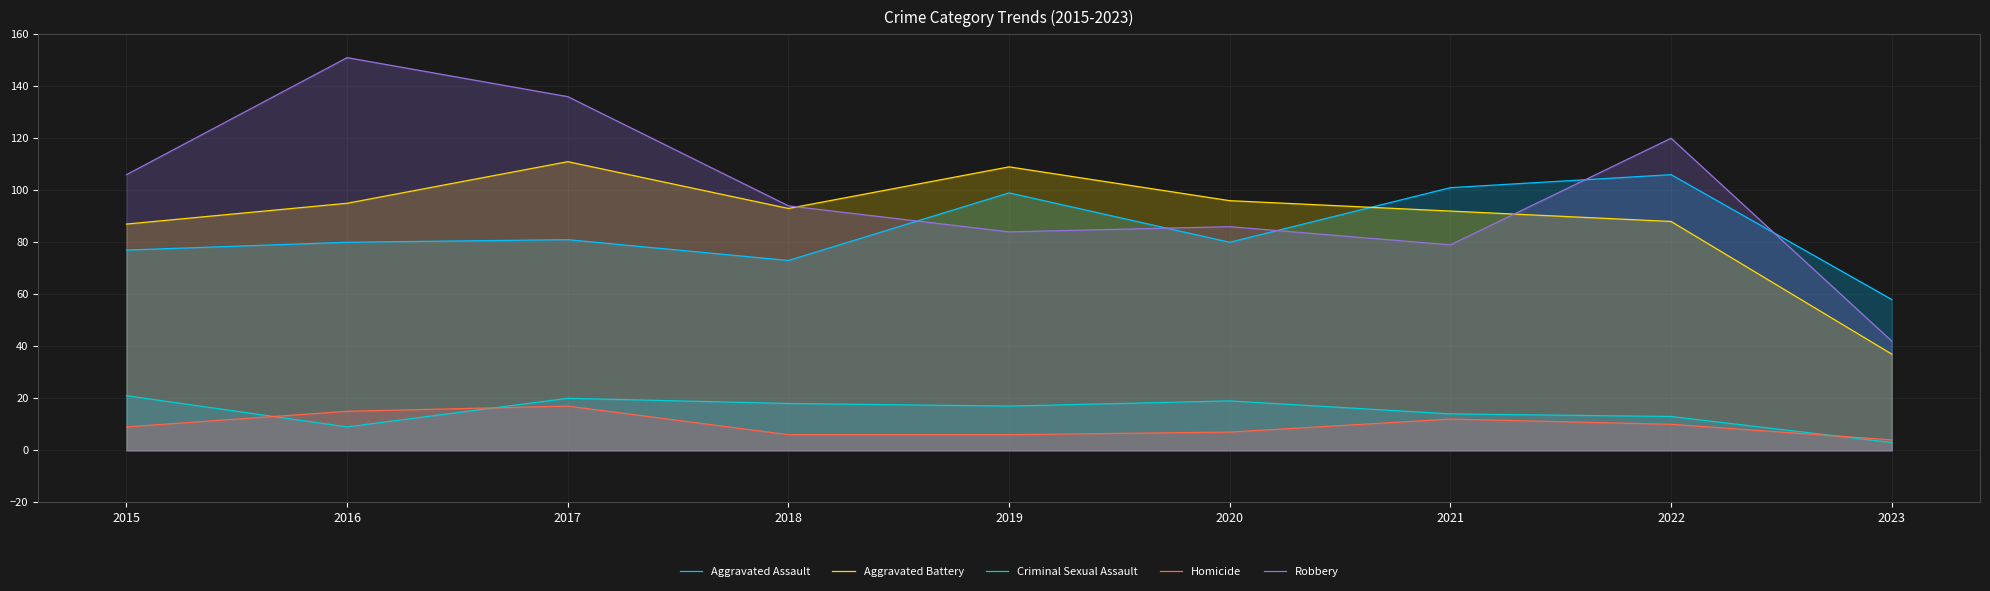

How many lines are shown in the chart?

5